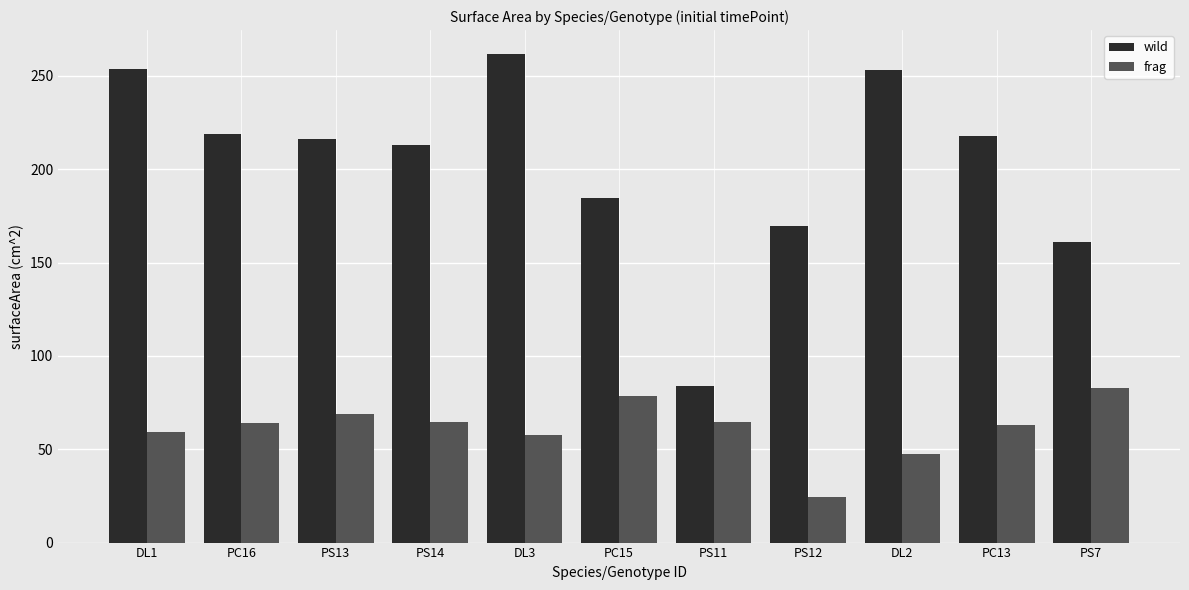

What is the label of the 10th bar from the right?

PC16